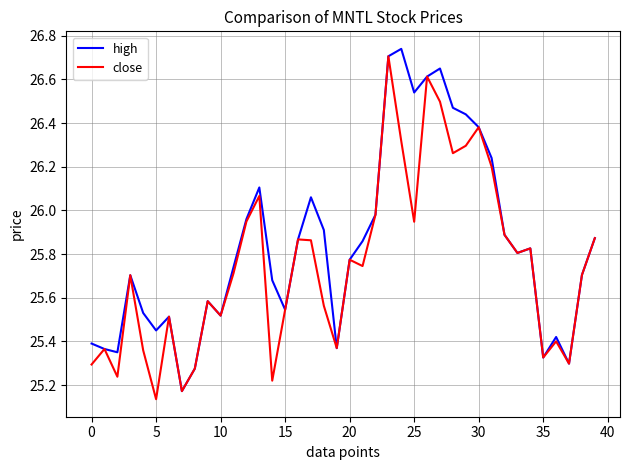

List the series in order of their overall mean, highest first.

high, close